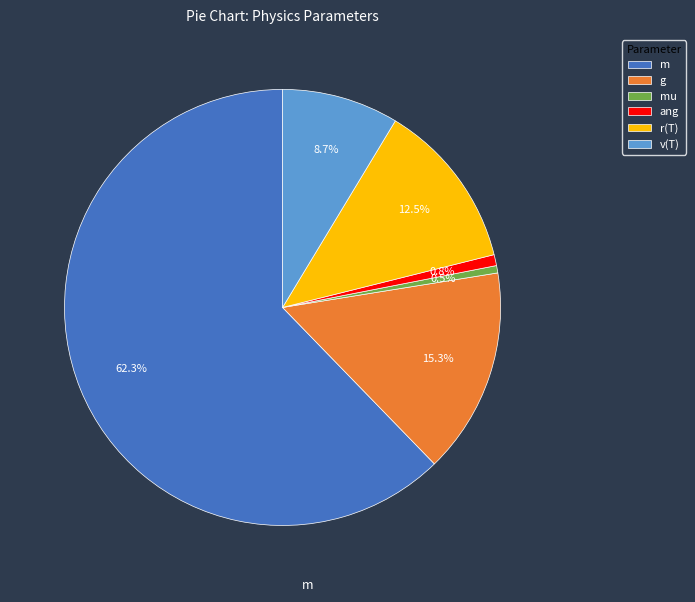

Which category accounts for the majority?

m